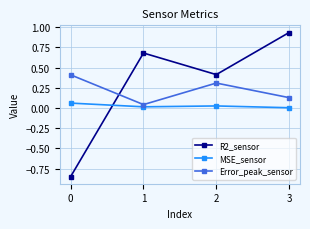

Where is the first local maximum for R2_sensor?

1